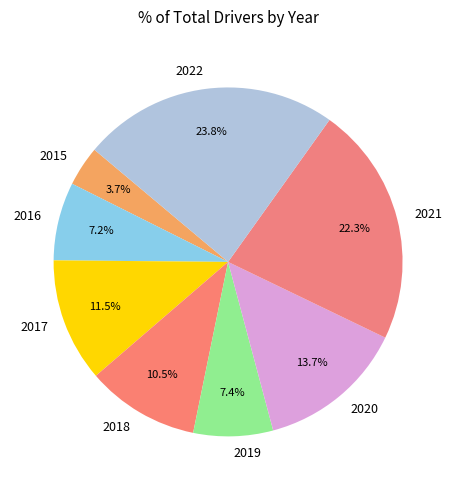

What is the largest slice in the pie chart?

2022